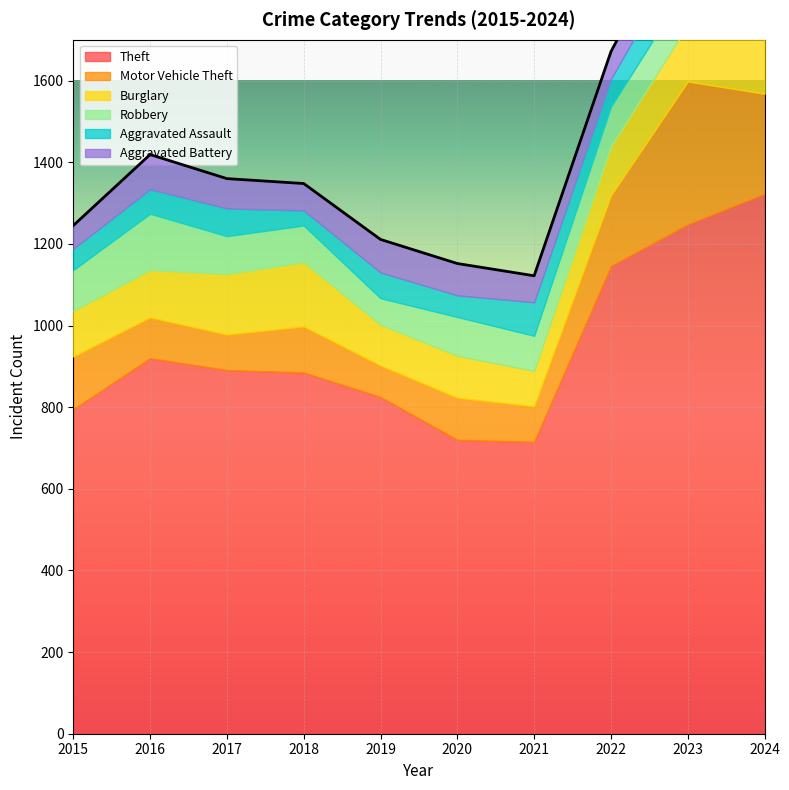

How many times do Aggravated Battery and Aggravated Assault cross each other?

2